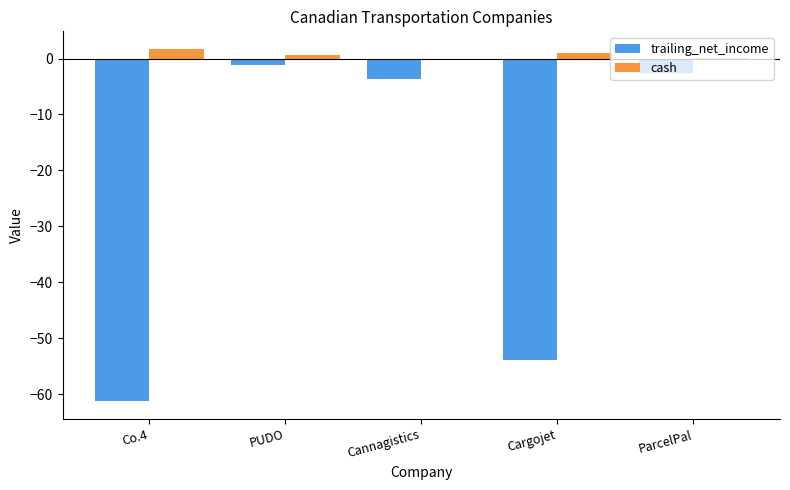

At which label is trailing_net_income closest to -31?

Cargojet